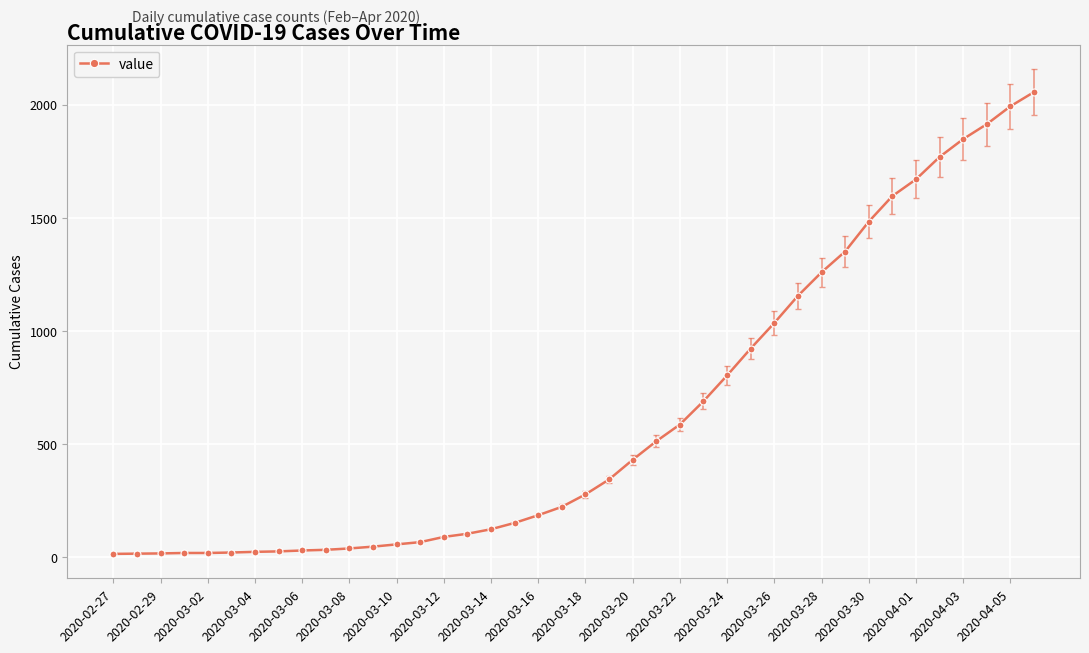

What is the difference between the maximum and minimum values?

2042